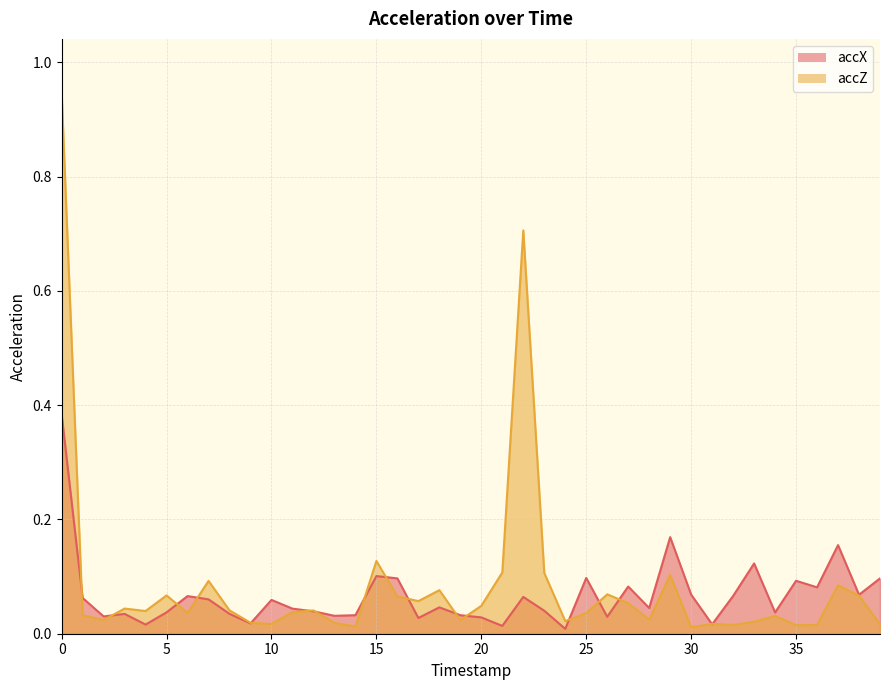

Rank the categories by accZ value from highest to lowest.

0, 22, 15, 21, 23, 29, 7, 37, 18, 26, 5, 38, 16, 17, 27, 20, 3, 8, 12, 4, 11, 6, 25, 1, 34, 28, 2, 19, 24, 33, 9, 13, 31, 10, 39, 36, 32, 35, 14, 30